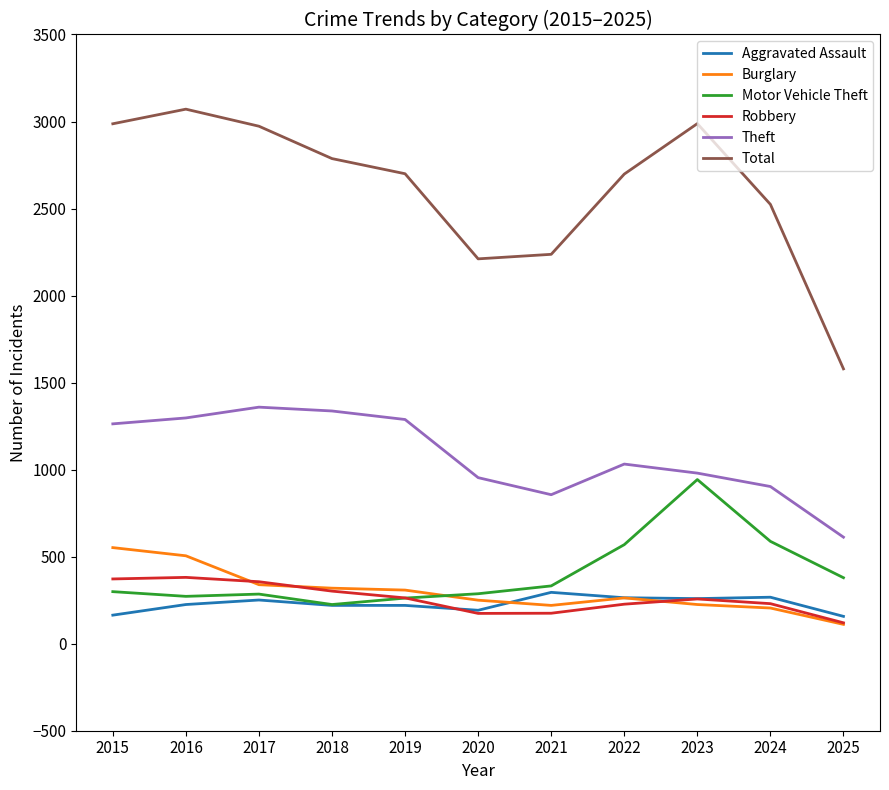

Which series has the largest total across all categories?

Total